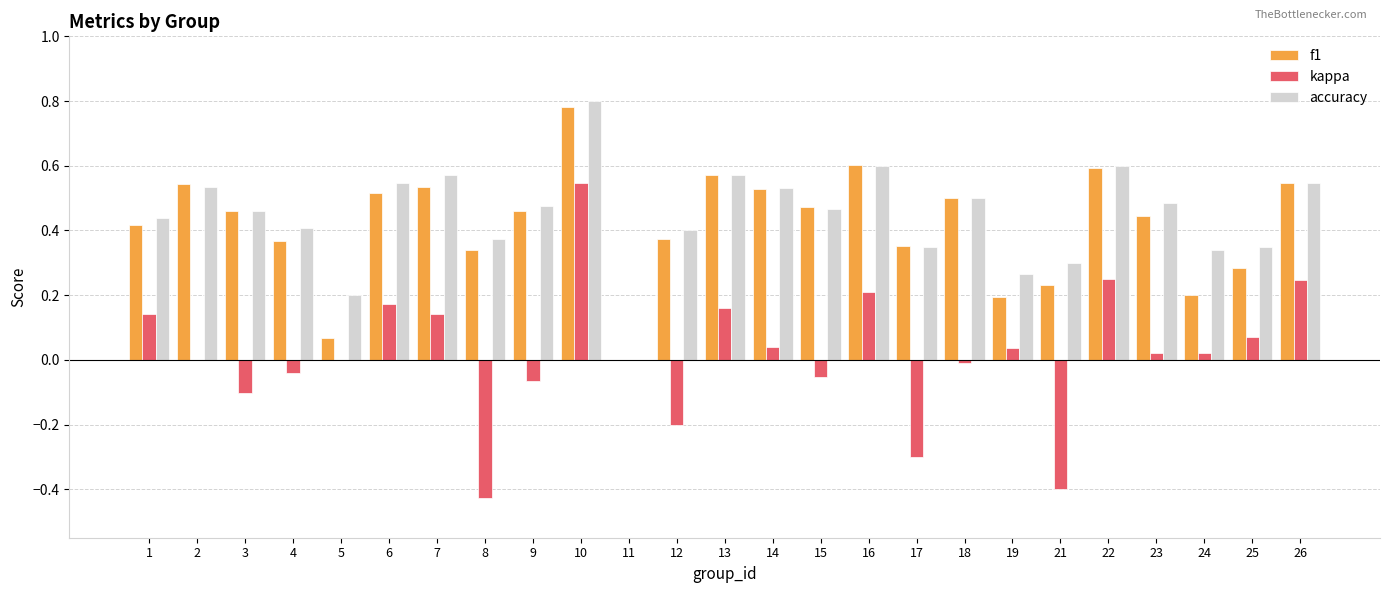

Is the value of f1 at 16 greater than the value of accuracy at 12?

Yes